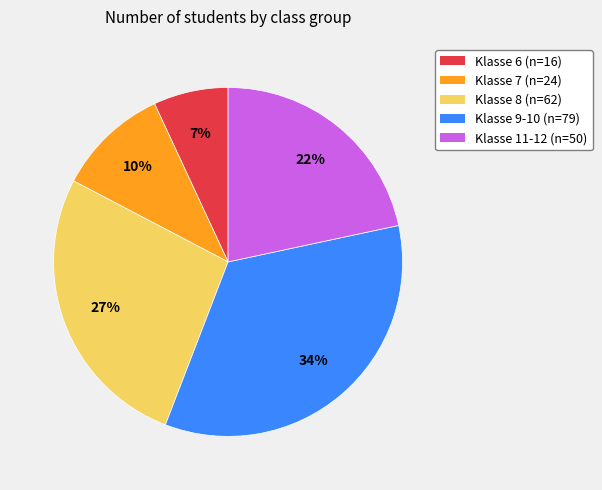

True or false: Klasse 9-10 accounts for 34% of the total.

True